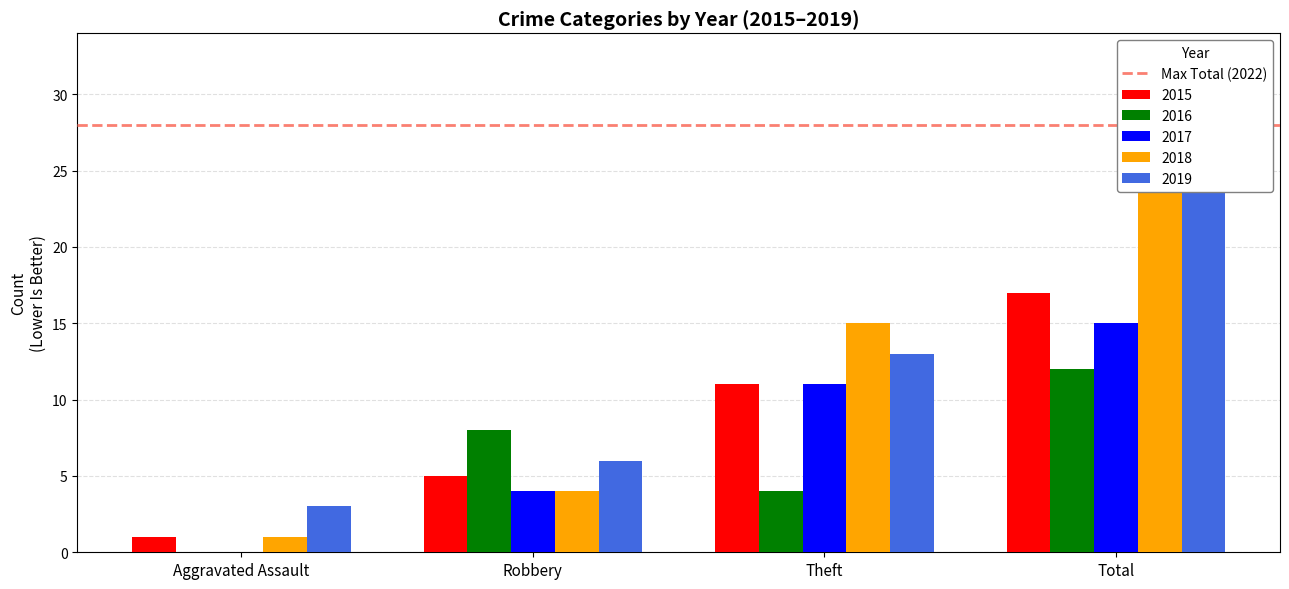

Reading right to left, transcribe all the data shown in this chart.

2015: Total=17	Theft=11	Robbery=5	Aggravated Assault=1
2016: Total=12	Theft=4	Robbery=8	Aggravated Assault=0
2017: Total=15	Theft=11	Robbery=4	Aggravated Assault=0
2018: Total=25	Theft=15	Robbery=4	Aggravated Assault=1
2019: Total=26	Theft=13	Robbery=6	Aggravated Assault=3